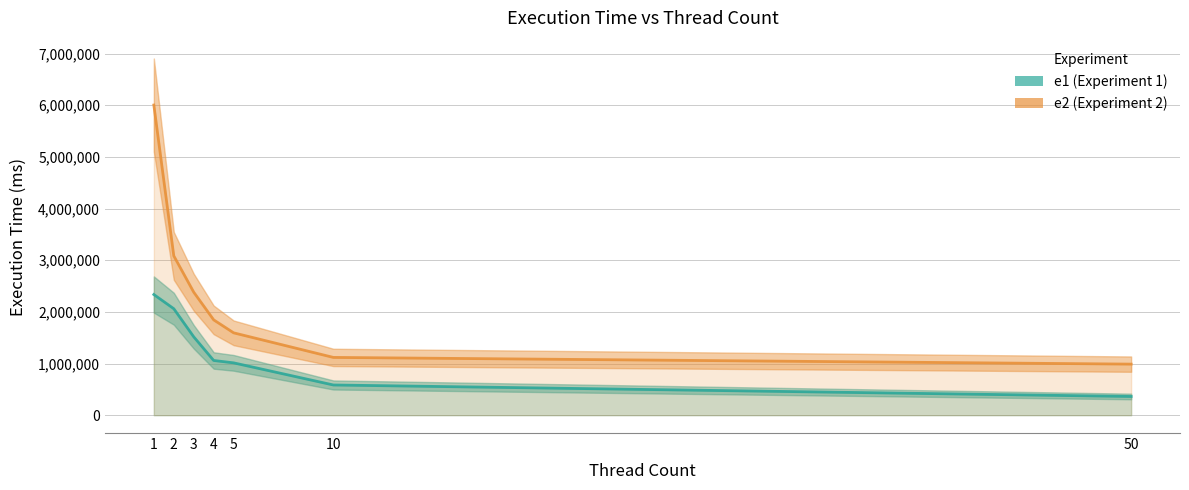

The value of e2 at 5 is 574825. True or false?

False